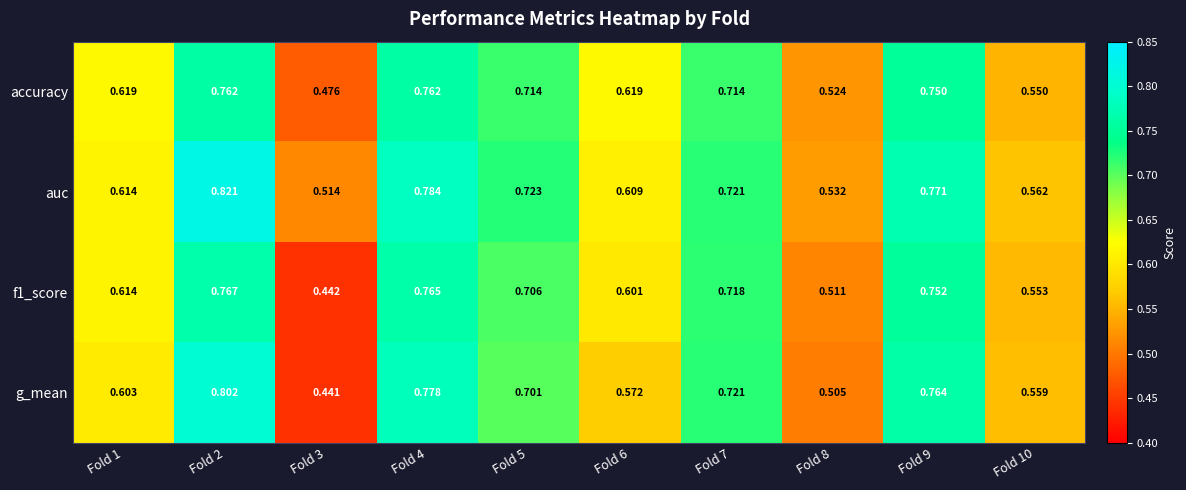

Which series has the widest spread of values?

g_mean